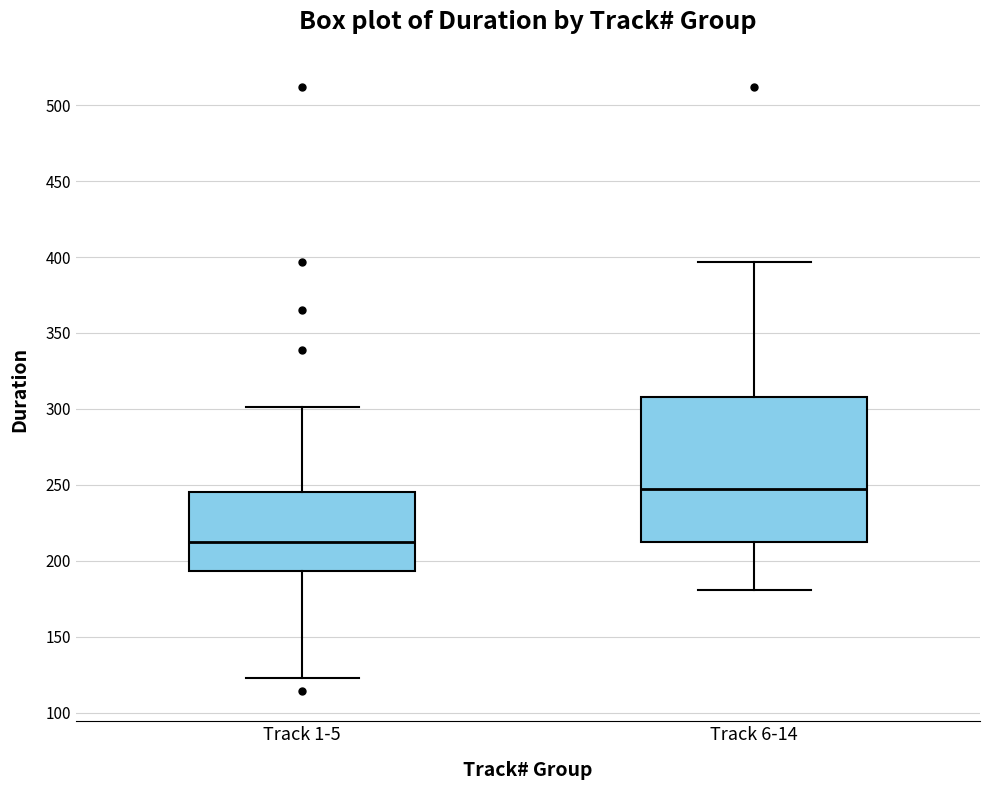

Which box's median line is the highest?

Track 6-14